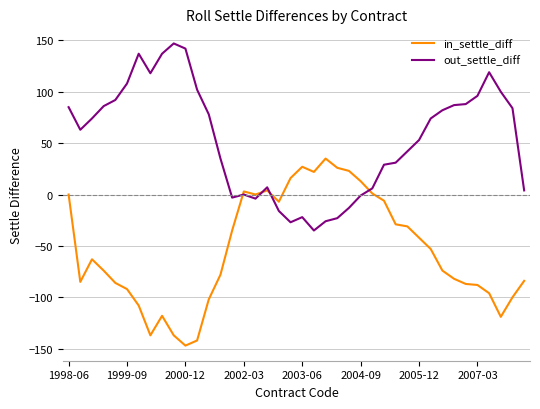

Rank the series by their maximum value, from lowest to highest.

in_settle_diff, out_settle_diff